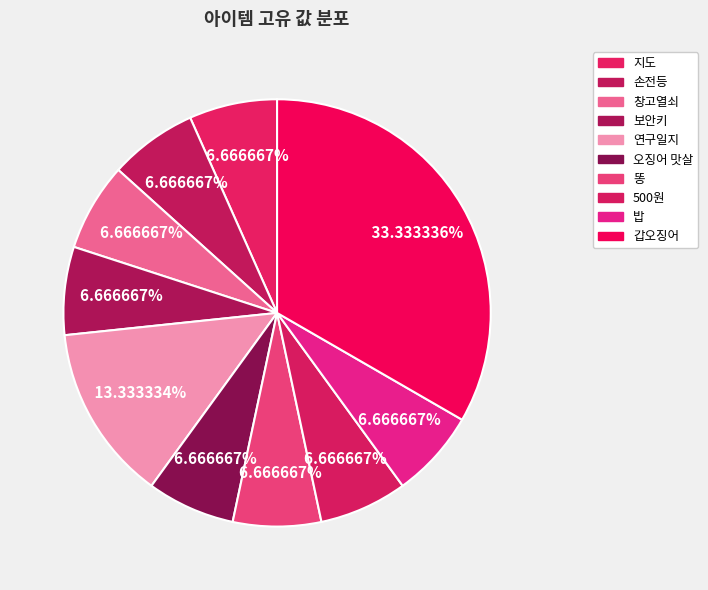

What percentage is NOT represented by 갑오징어?

66.7%